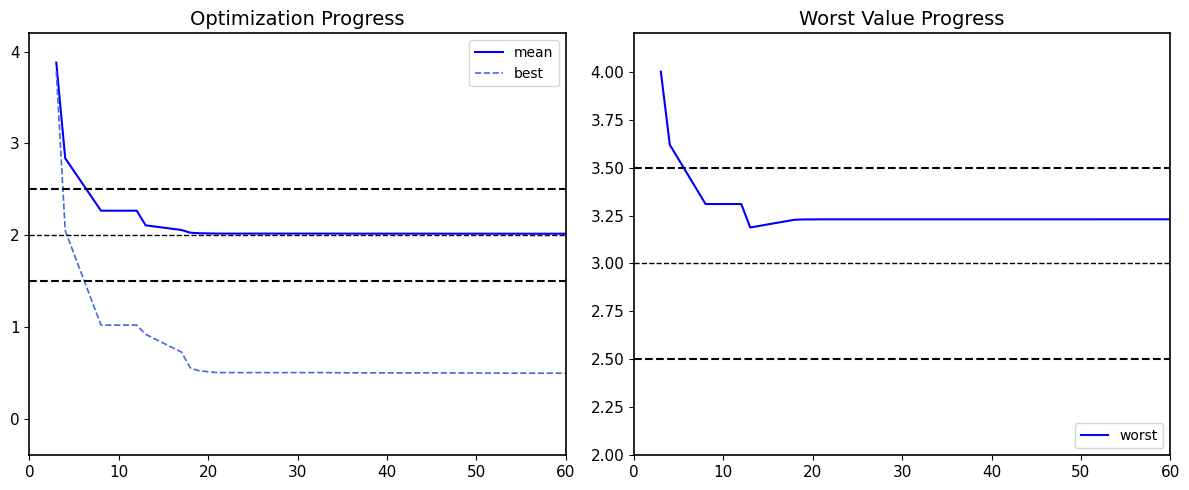

True or false: best and mean cross at least once.

False